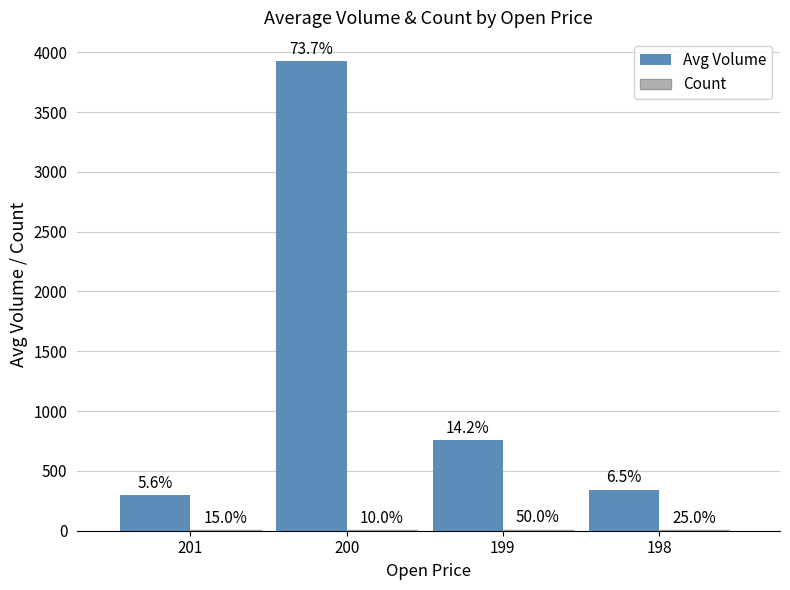

At which label does Count first exceed 5?

199